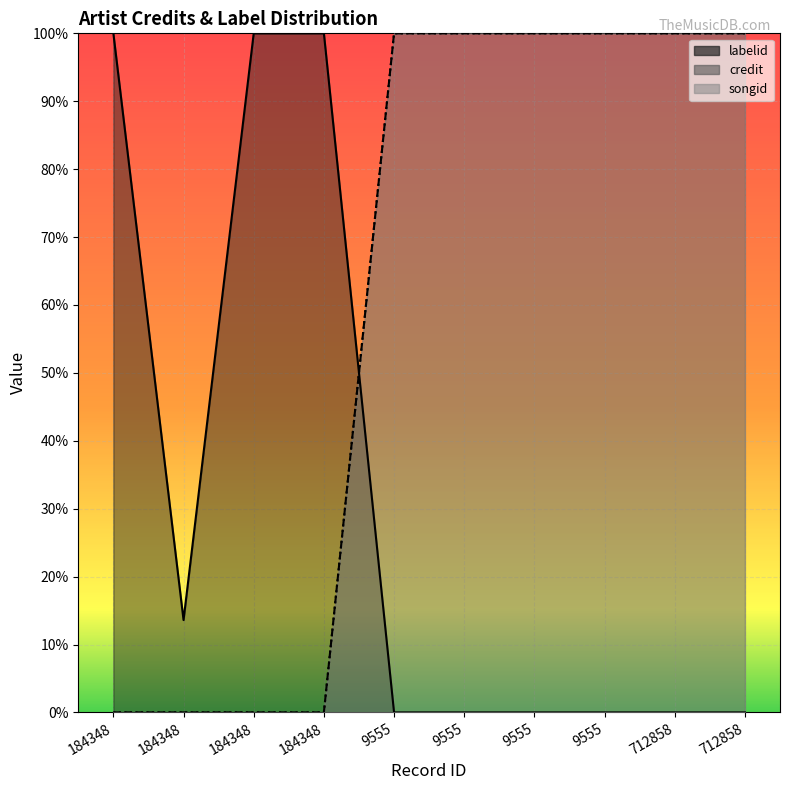

What is the difference between the second highest and second lowest values in the songid series?

100.0